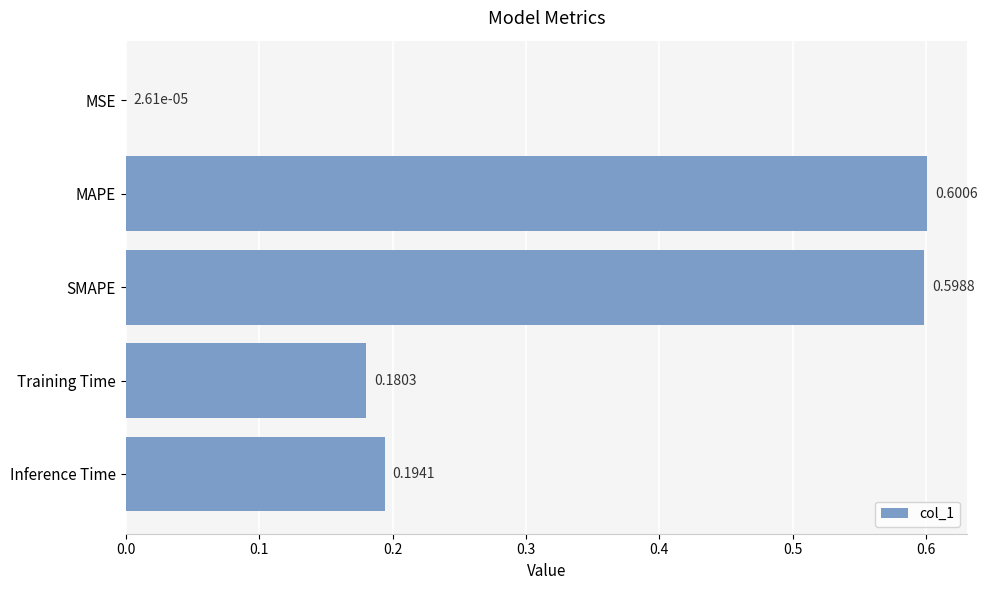

At which label is the value closest to 0?

MSE